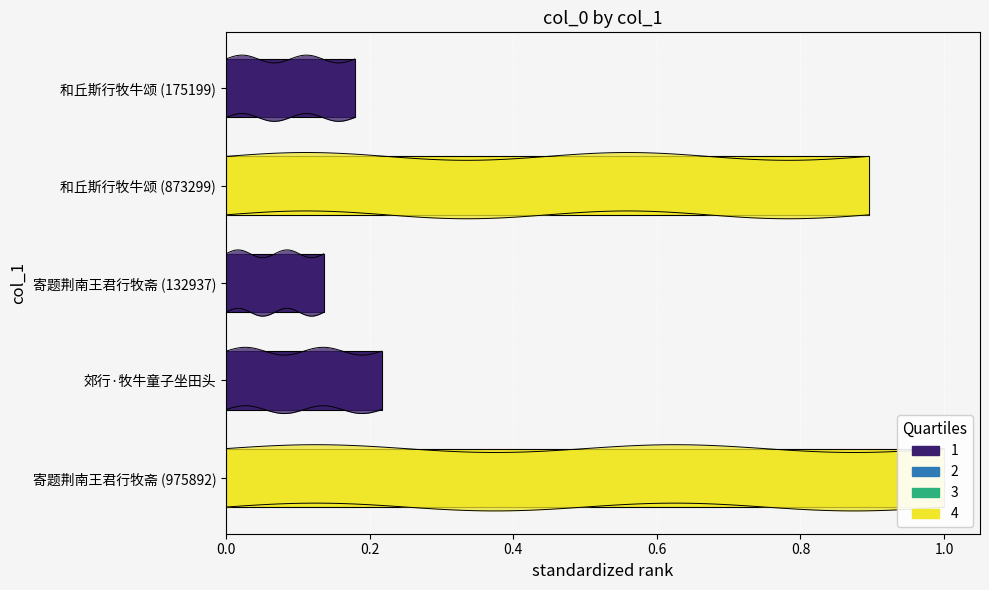

What is the difference between the second highest and second lowest values?

0.7